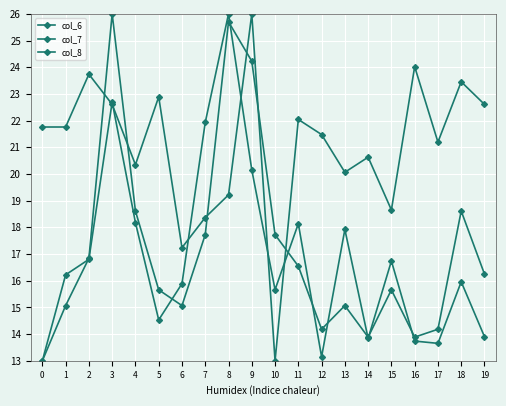

How many interior local valleys does the col_8 series have?

4